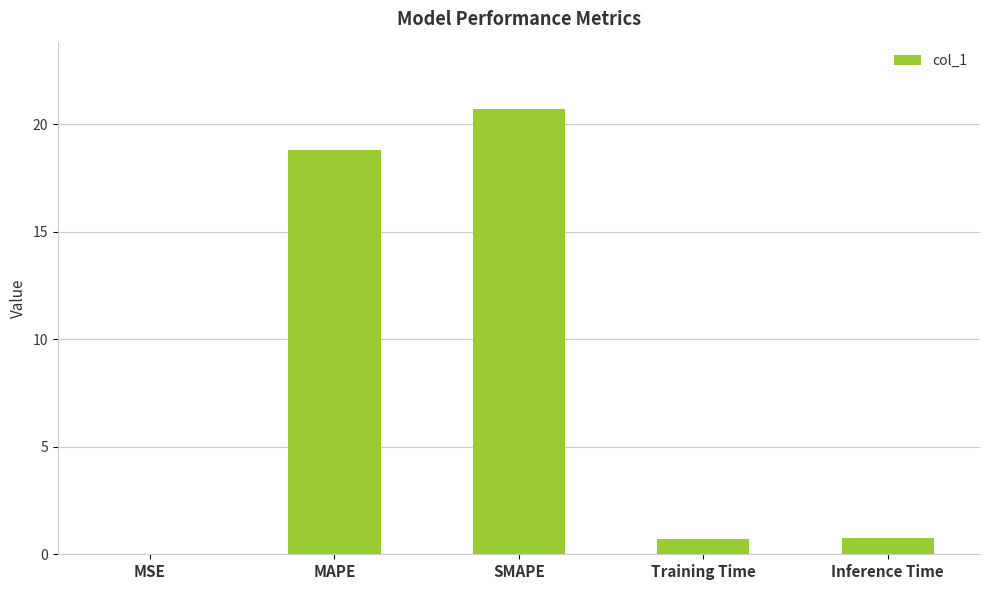

Between Inference Time and MAPE, which is larger?

MAPE